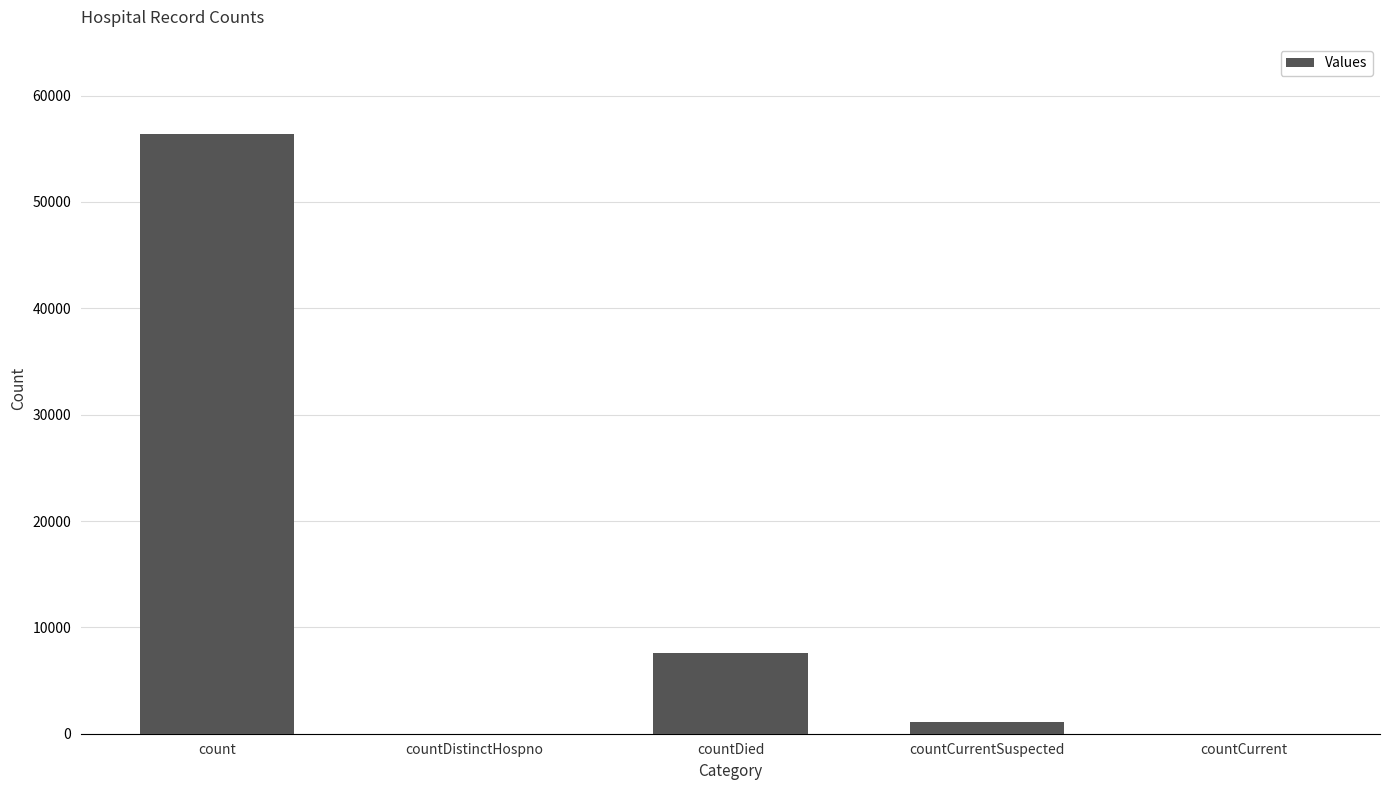

The chart shows a value of 1113 at countCurrentSuspected. True or false?

True